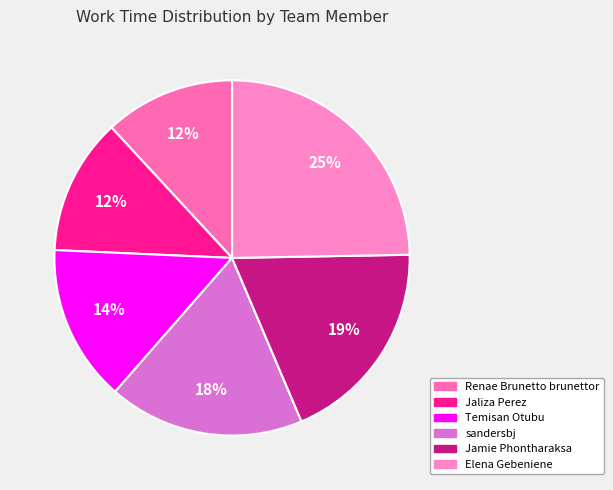

How many segments does this pie chart have?

6